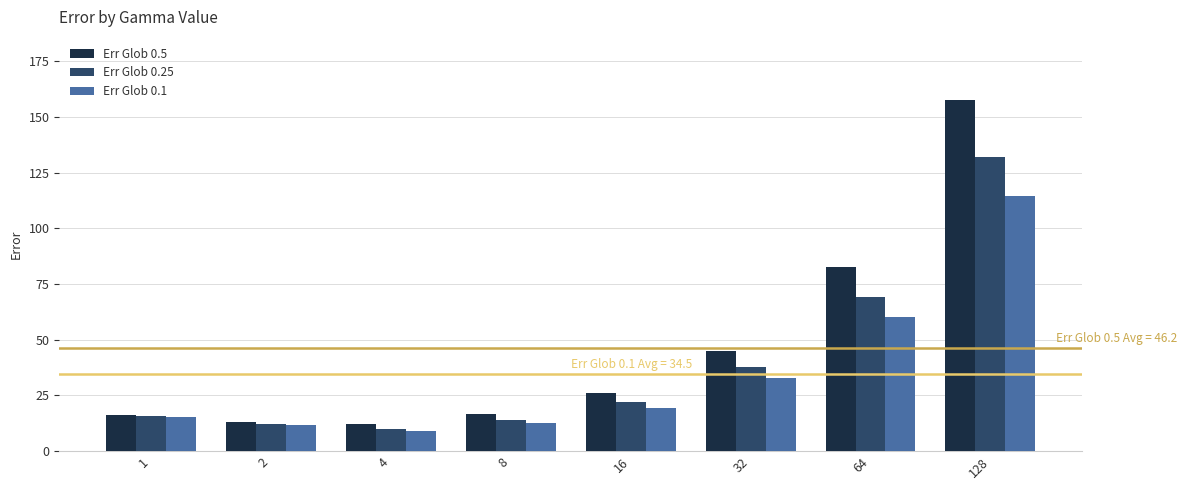

How many data points in Err Glob 0.25 are less than 21?

4